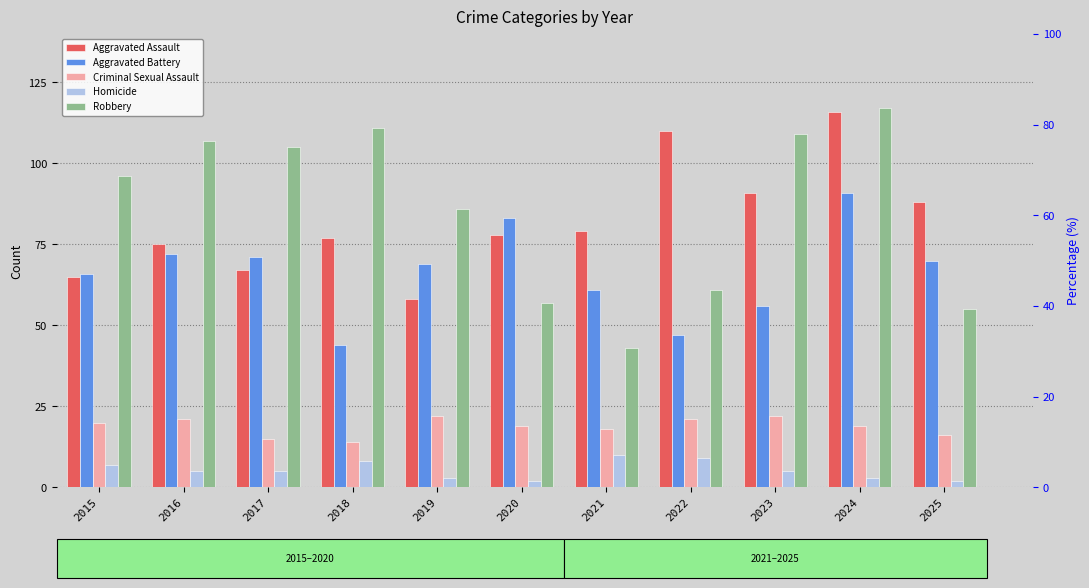

Is it true that Aggravated Battery equals 102 at 2025?

False